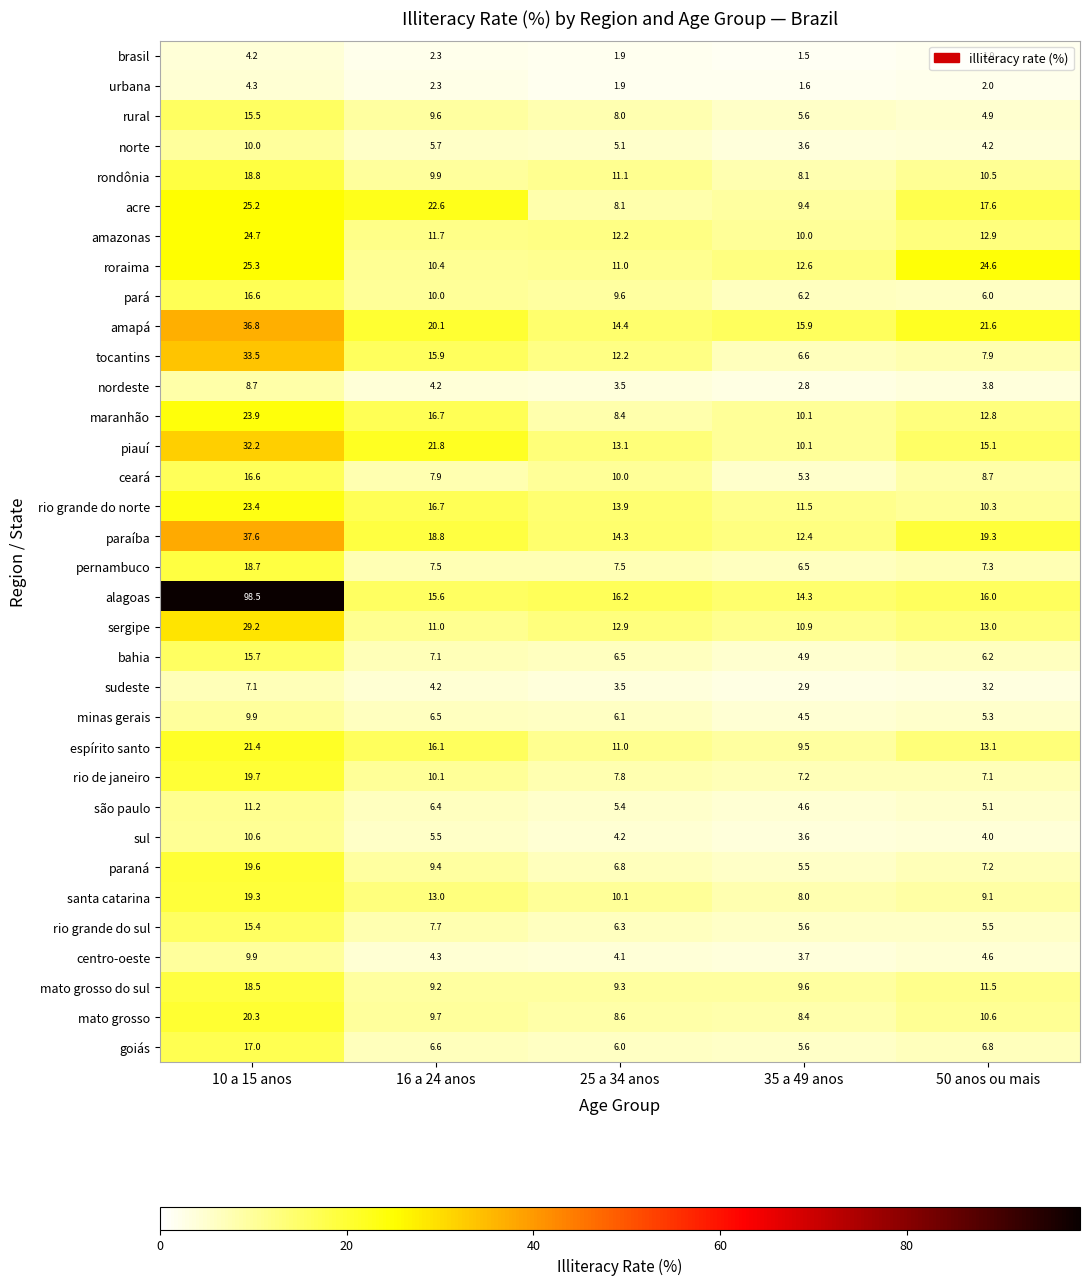

What is the approximate value of mato grosso at 50 anos ou mais?

10.6